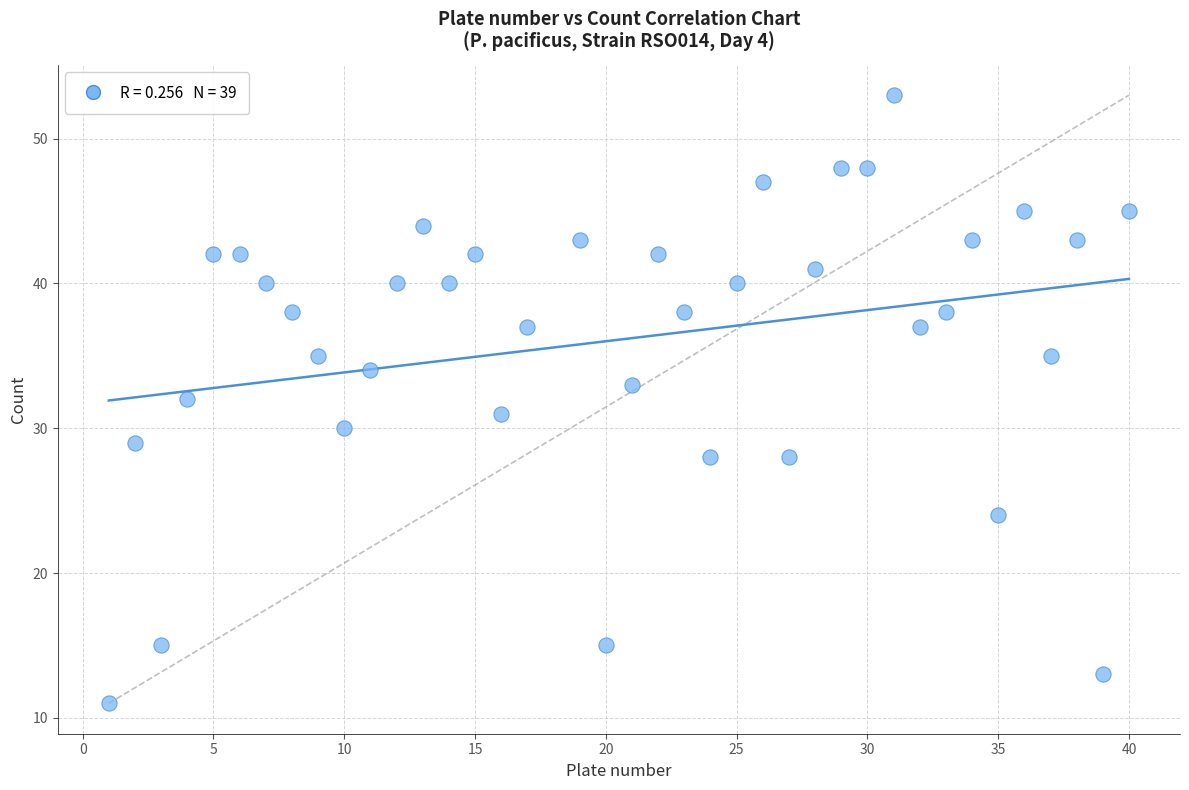

What is the range of X values (max minus min)?

39